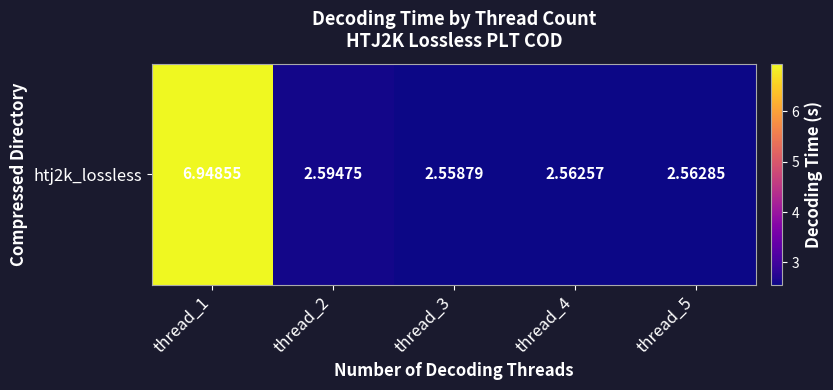

Which label corresponds to the smallest value in the chart?

thread_3